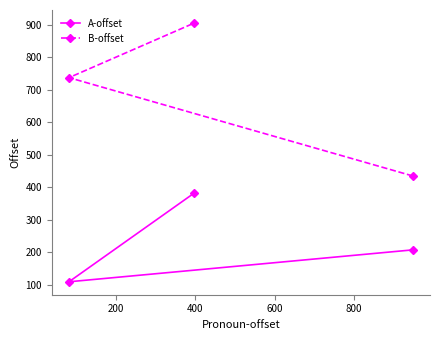

How many A-offset values are between 110 and 383?

3